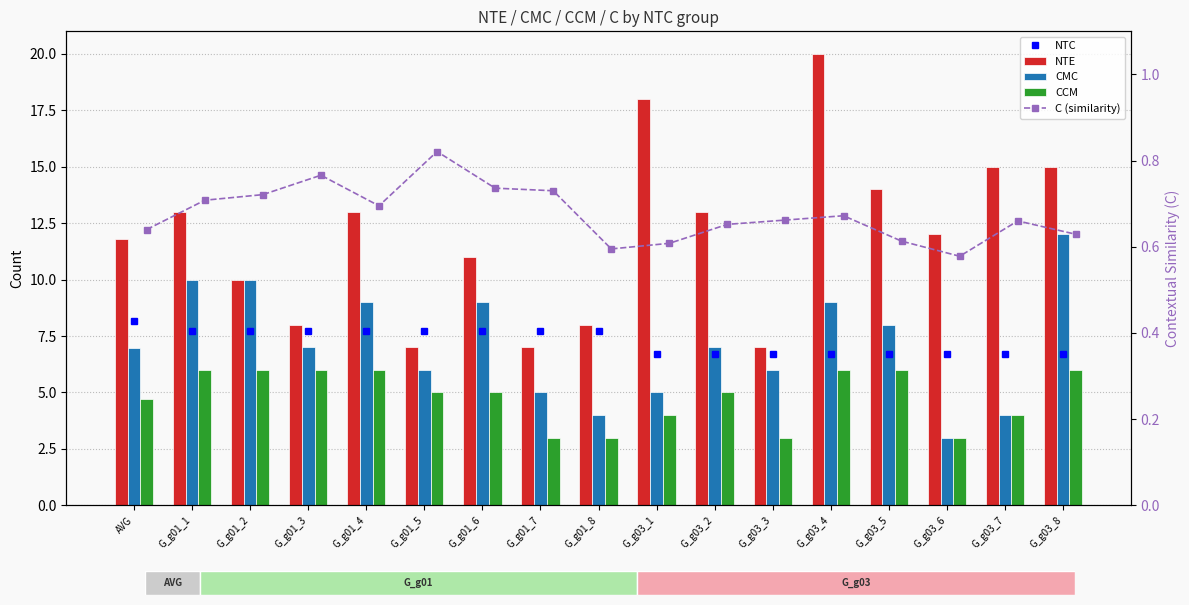

At which category is the sum across all series the highest?

G_g03_4